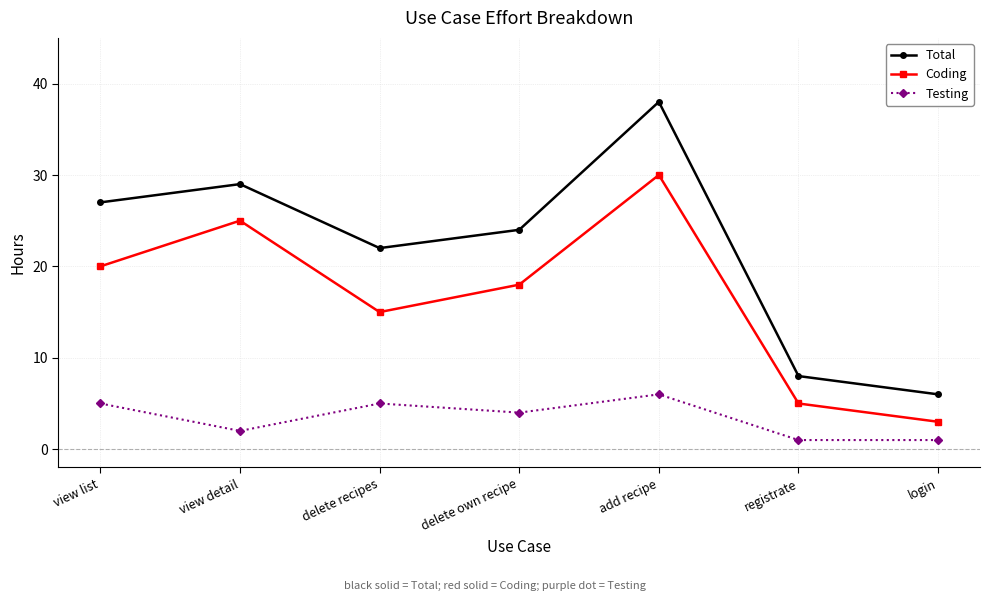

True or false: Coding and Total intersect in this chart.

False